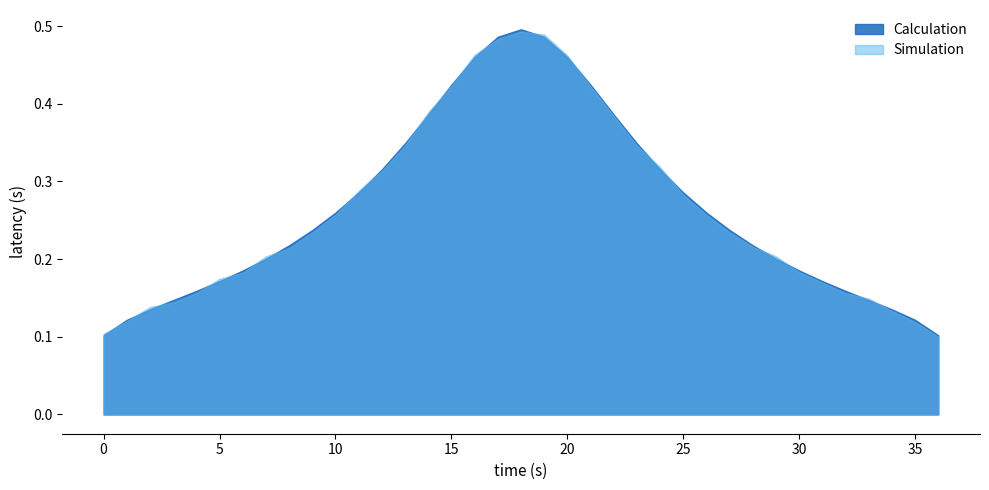

What is the approximate value of Calculation at 2?

0.1